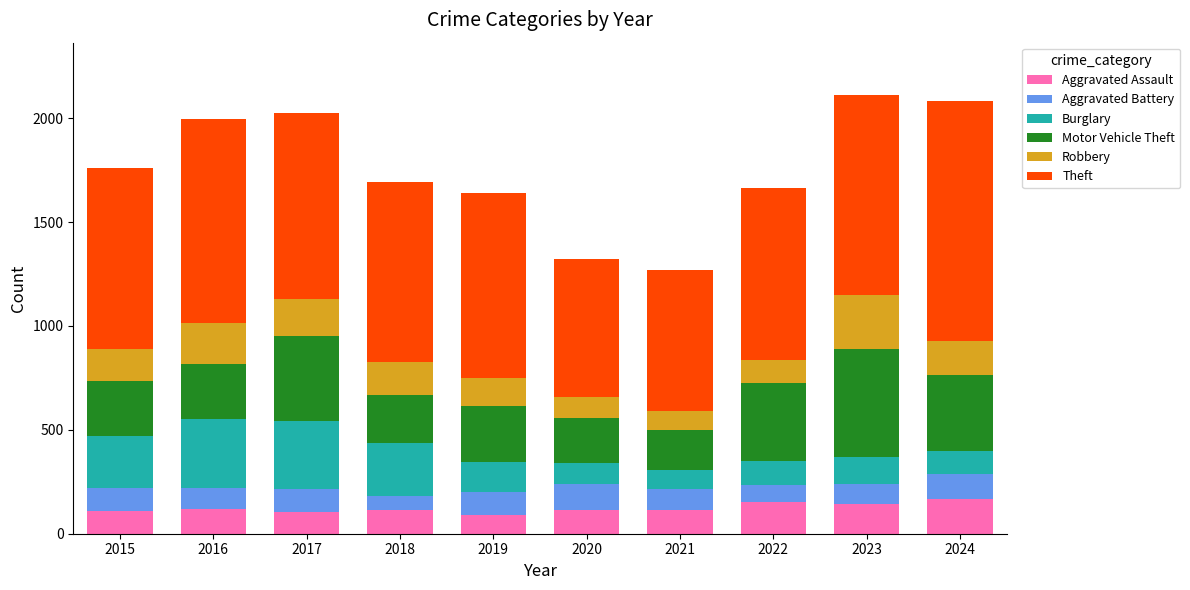

What is the minimum value for Aggravated Assault?

92